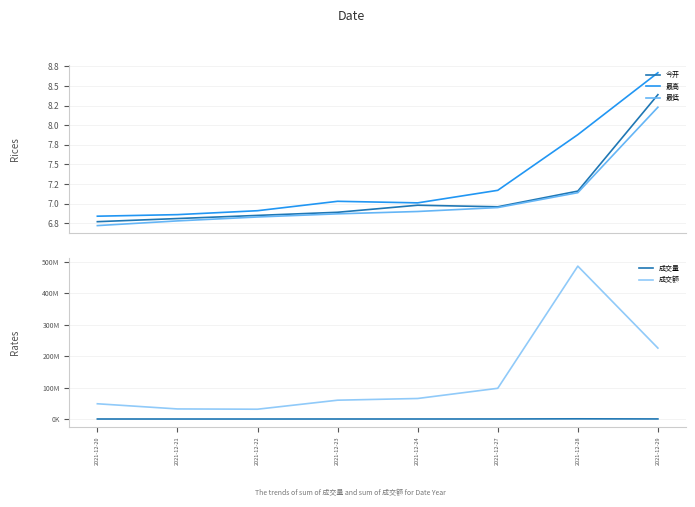

The 成交量 series shows 379451.4 at 2021-12-28. True or false?

False